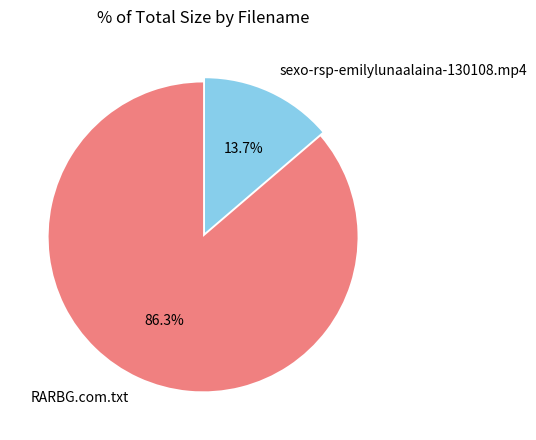

The RARBG.com.txt slice represents 72% of the pie. True or false?

False